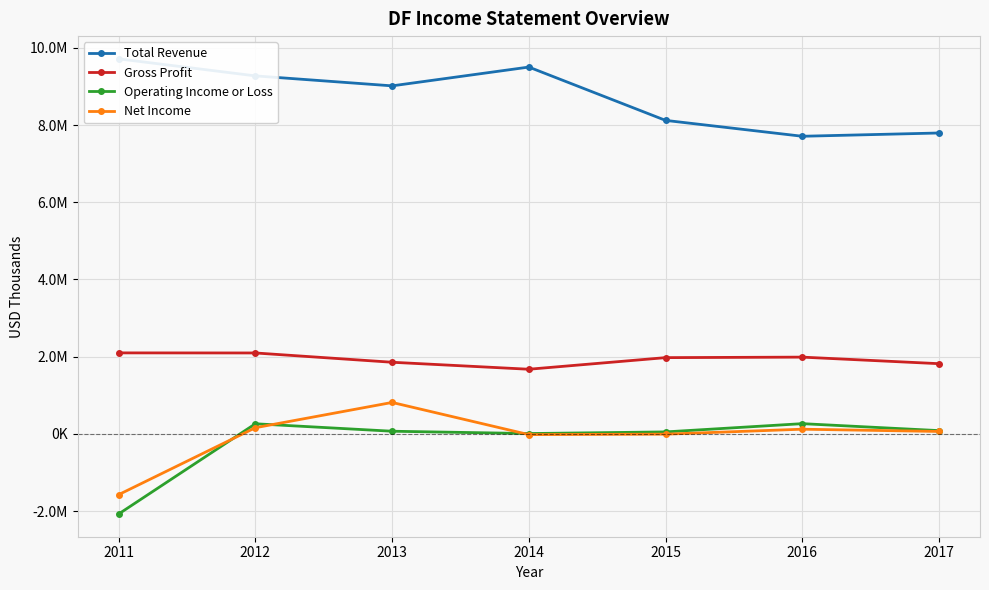

At which category does Operating Income or Loss reach its first local peak?

2012